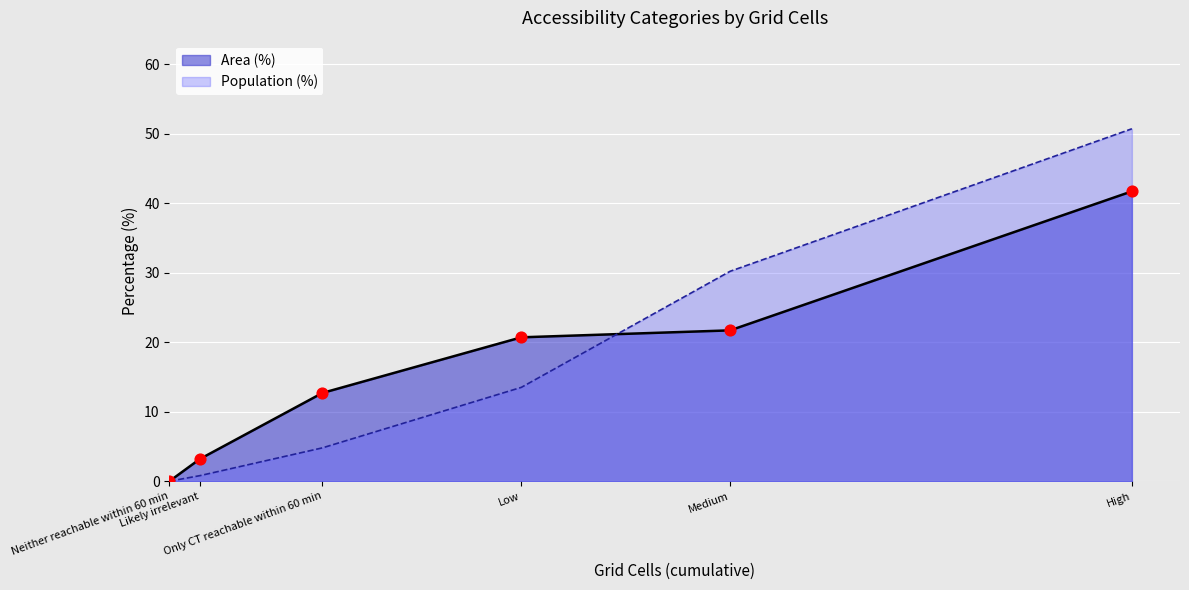

Which series has the largest total across all categories?

Area (%)